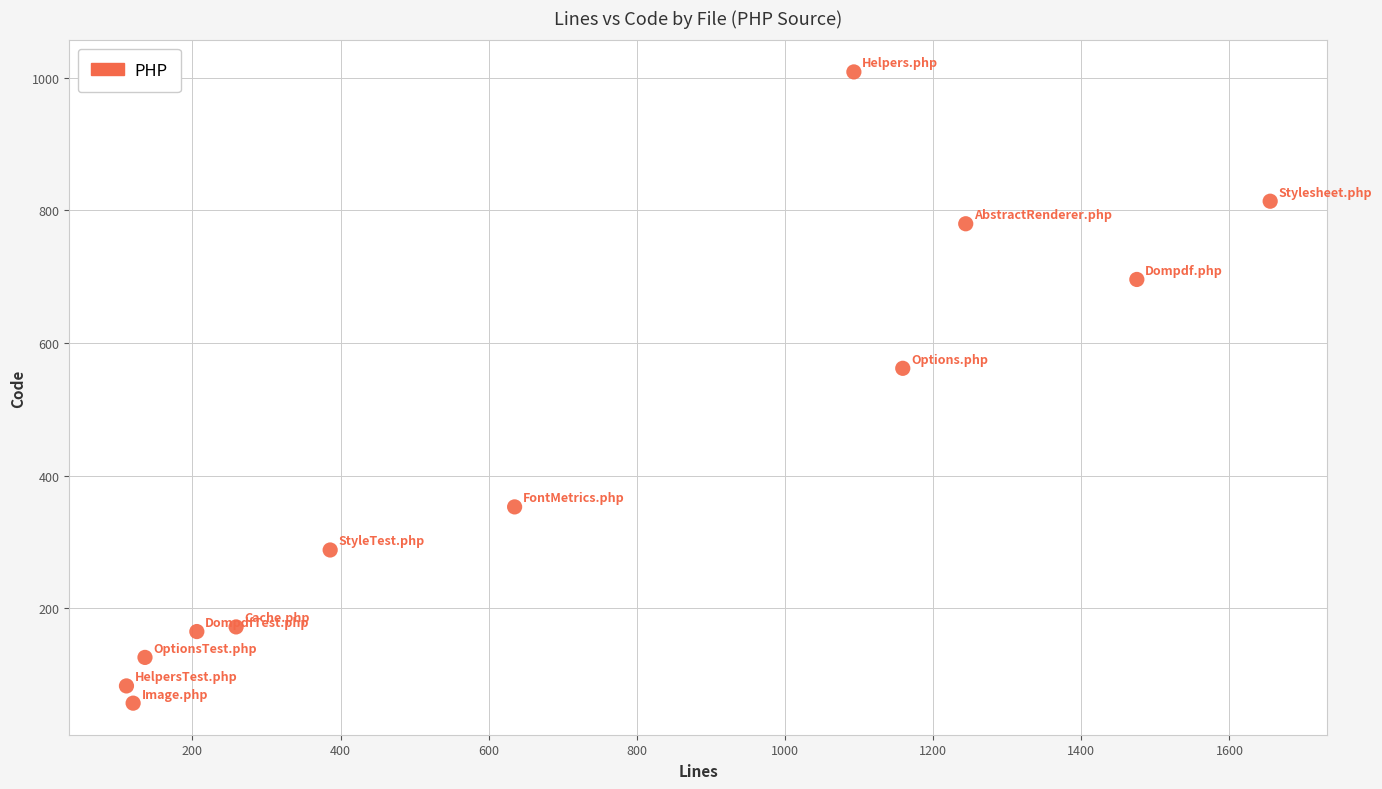

What Y value in the scatter plot is closest to 533?

562